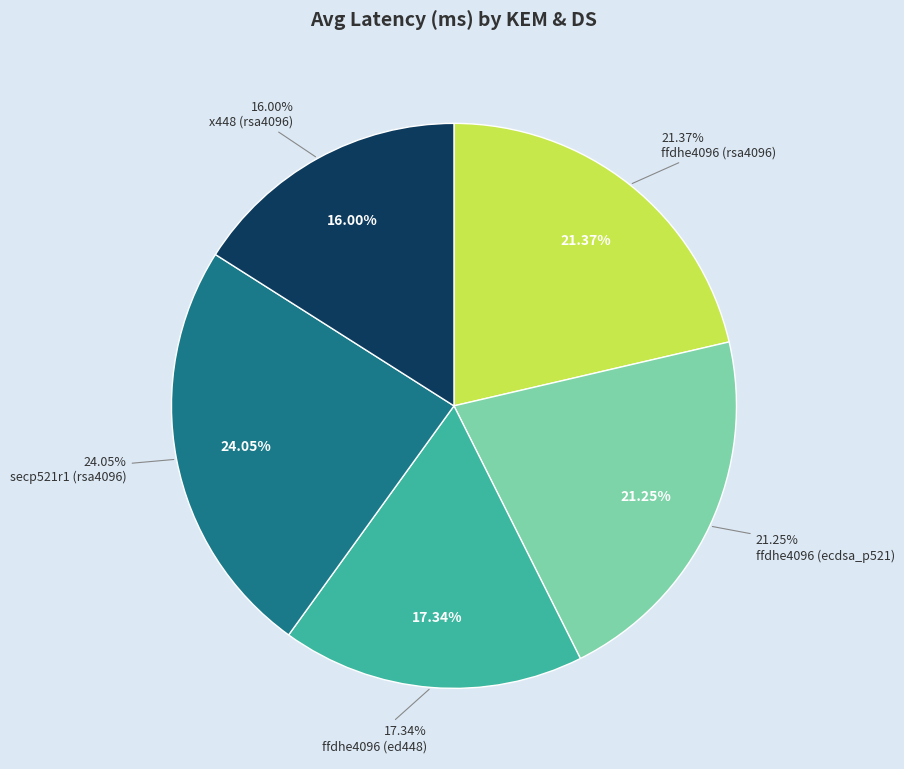

To the nearest percent, what is the difference between the largest and smallest slice percentages?

8%